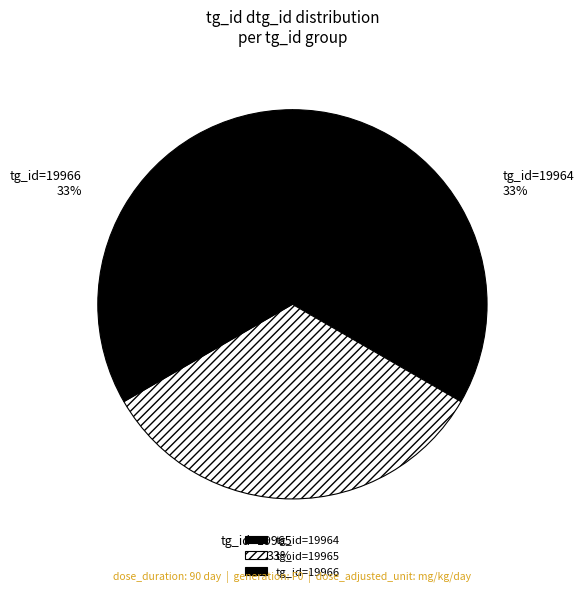

To the nearest percent, what is the average slice percentage?

33%